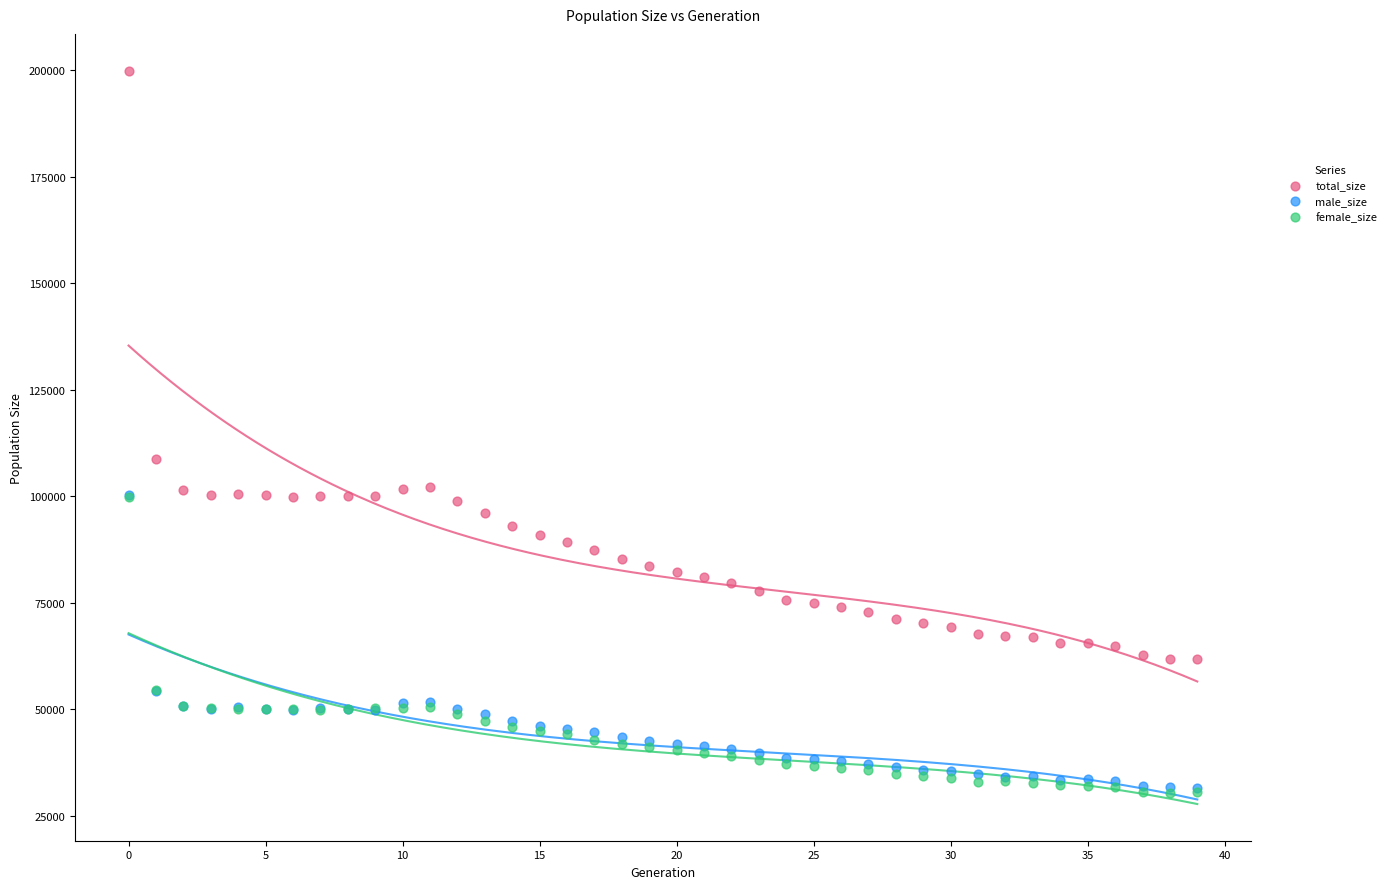

What are all the series names shown in the legend?

total_size, male_size, female_size